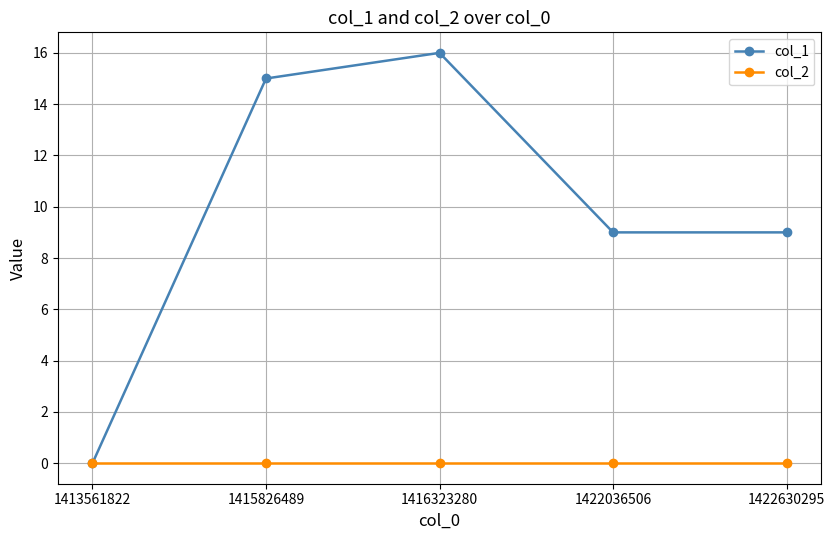

The value of col_1 at 1422036506 is 9. True or false?

True